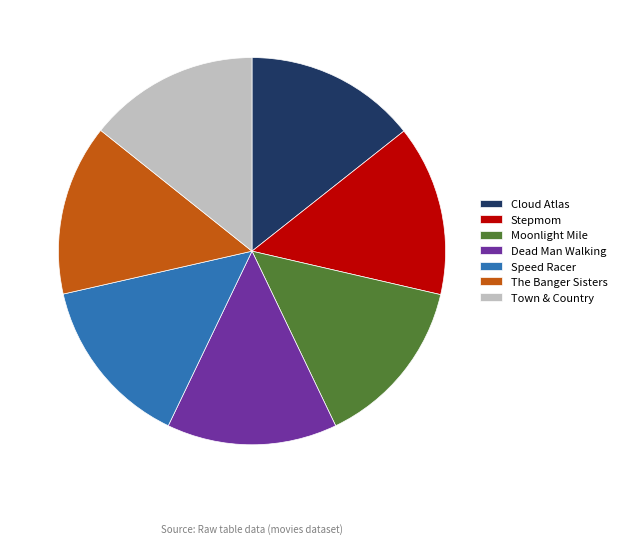

Is it true that Moonlight Mile is 14% of the pie?

True